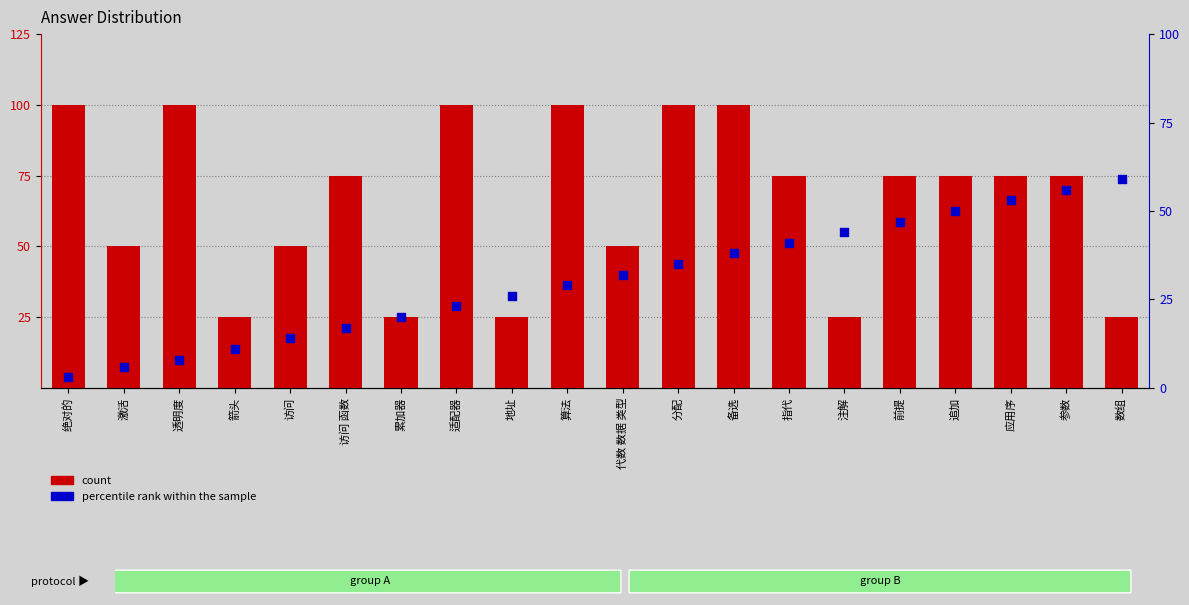

What are all the series names shown in the legend?

count, percentile rank within the sample